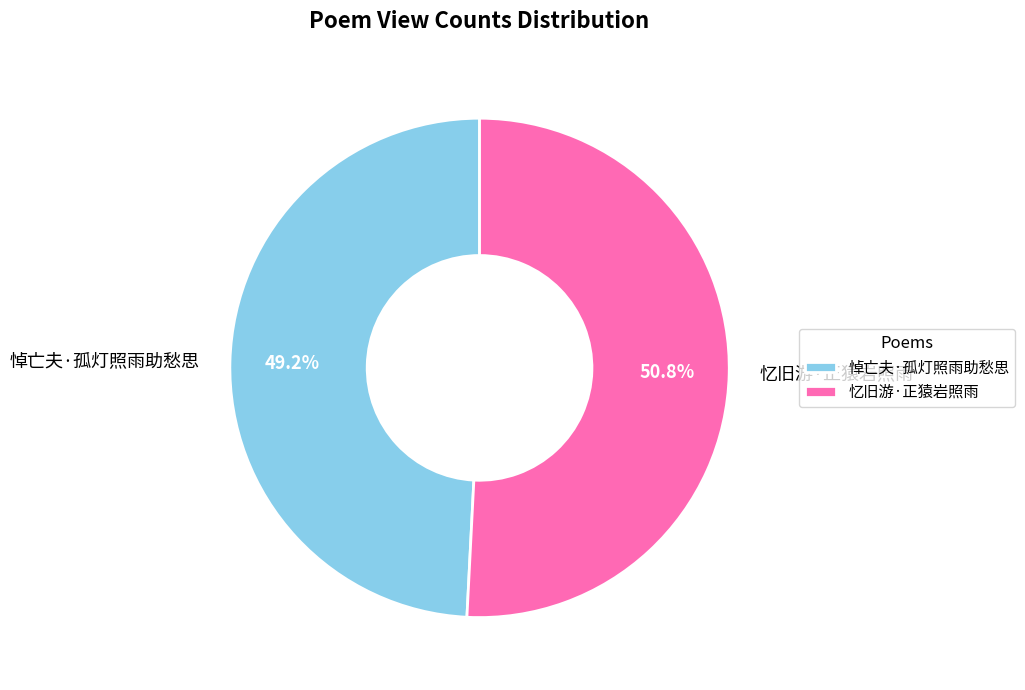

How much of the chart is everything except 忆旧游·正猿岩照雨?

49.2%